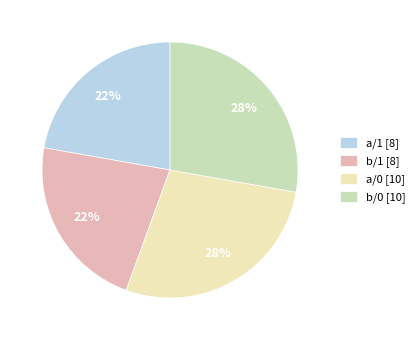

Approximately how many times larger is the value at b/0 [10] compared to a/1 [8]?

1.3